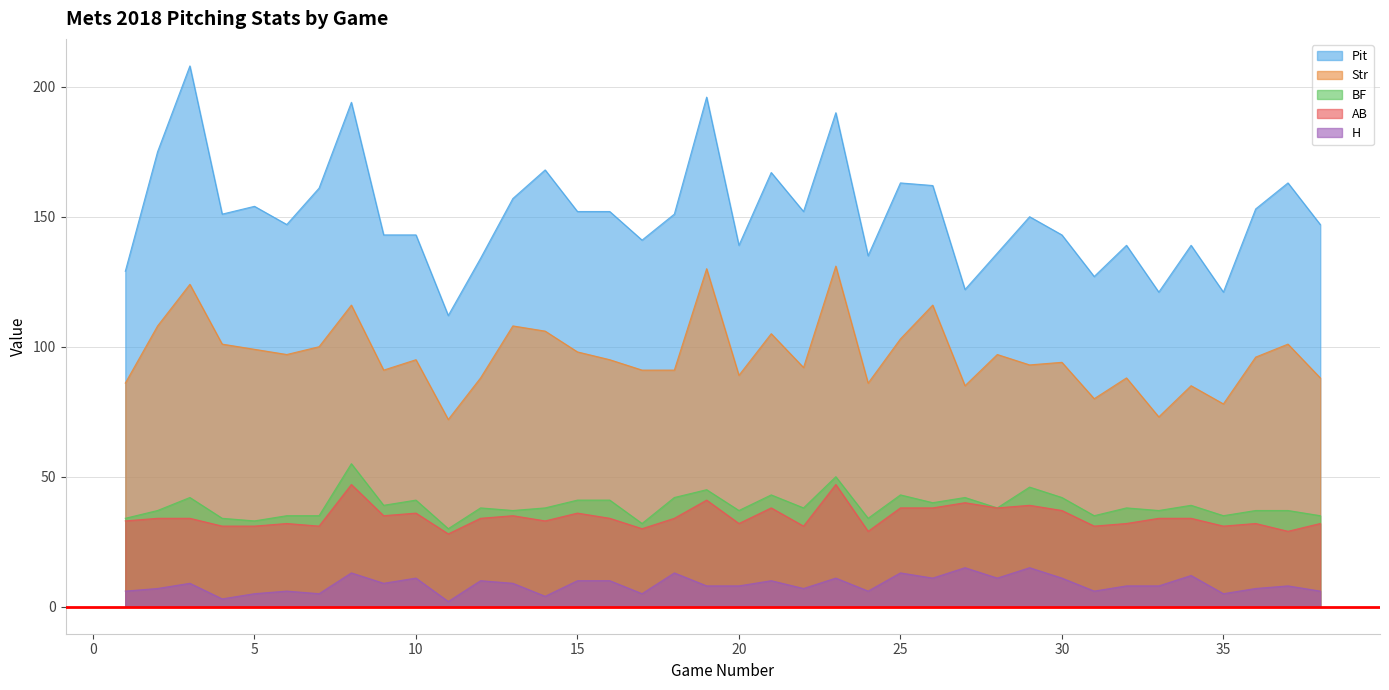

Reading right to left, list all the values displayed in this chart.

Pit: 38=147	37=163	36=153	35=121	34=139	33=121	32=139	31=127	30=143	29=150	28=136	27=122	26=162	25=163	24=135	23=190	22=152	21=167	20=139	19=196	18=151	17=141	16=152	15=152	14=168	13=157	12=134	11=112	10=143	9=143	8=194	7=161	6=147	5=154	4=151	3=208	2=175	1=129
Str: 38=88	37=101	36=96	35=78	34=85	33=73	32=88	31=80	30=94	29=93	28=97	27=85	26=116	25=103	24=86	23=131	22=92	21=105	20=89	19=130	18=91	17=91	16=95	15=98	14=106	13=108	12=88	11=72	10=95	9=91	8=116	7=100	6=97	5=99	4=101	3=124	2=108	1=86
BF: 38=35	37=37	36=37	35=35	34=39	33=37	32=38	31=35	30=42	29=46	28=38	27=42	26=40	25=43	24=34	23=50	22=38	21=43	20=37	19=45	18=42	17=32	16=41	15=41	14=38	13=37	12=38	11=30	10=41	9=39	8=55	7=35	6=35	5=33	4=34	3=42	2=37	1=34
AB: 38=32	37=29	36=32	35=31	34=34	33=34	32=32	31=31	30=37	29=39	28=38	27=40	26=38	25=38	24=29	23=47	22=31	21=38	20=32	19=41	18=34	17=30	16=34	15=36	14=33	13=35	12=34	11=28	10=36	9=35	8=47	7=31	6=32	5=31	4=31	3=34	2=34	1=33
H: 38=6	37=8	36=7	35=5	34=12	33=8	32=8	31=6	30=11	29=15	28=11	27=15	26=11	25=13	24=6	23=11	22=7	21=10	20=8	19=8	18=13	17=5	16=10	15=10	14=4	13=9	12=10	11=2	10=11	9=9	8=13	7=5	6=6	5=5	4=3	3=9	2=7	1=6